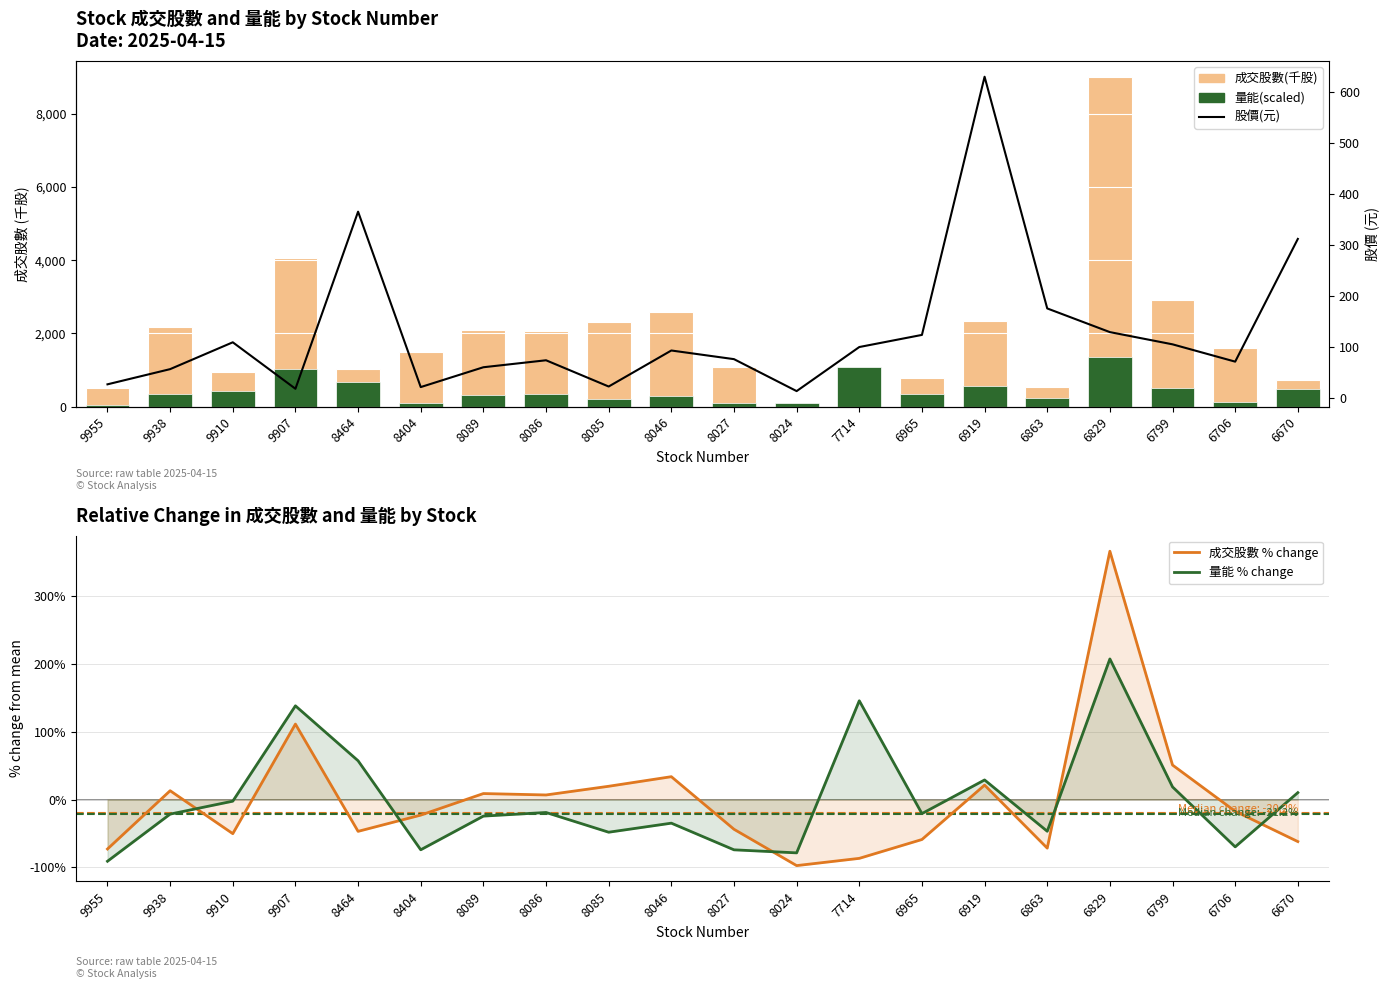

Which series has the widest spread of values?

成交股數(千股)